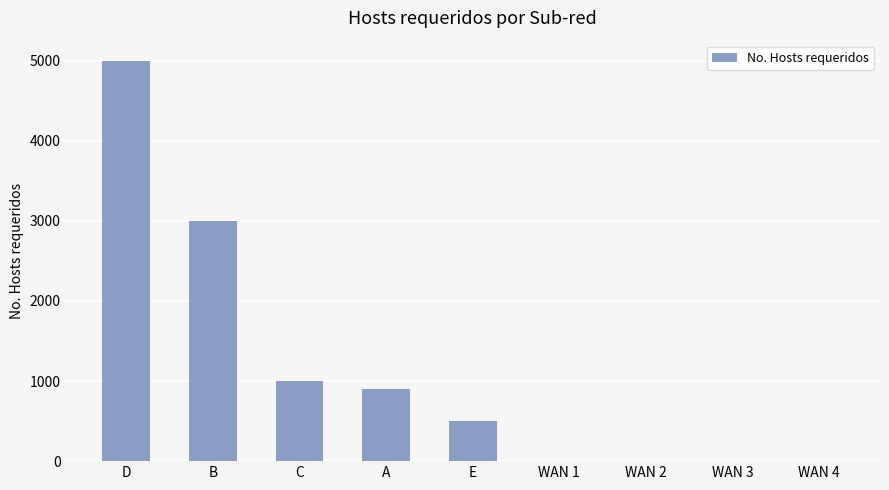

The value at B is 3000. True or false?

True